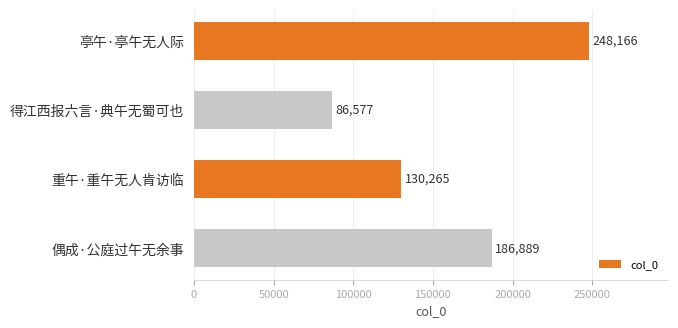

What is the average value?

162974